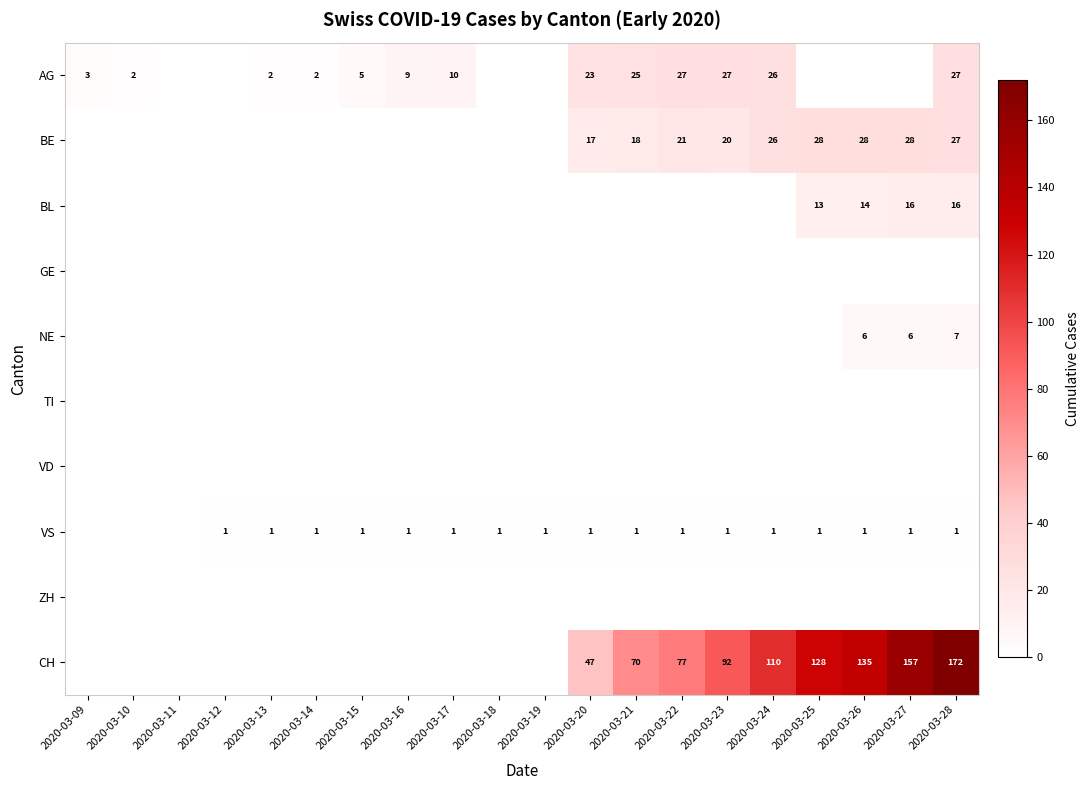

Is it true that BL equals 21 at 2020-03-25?

False